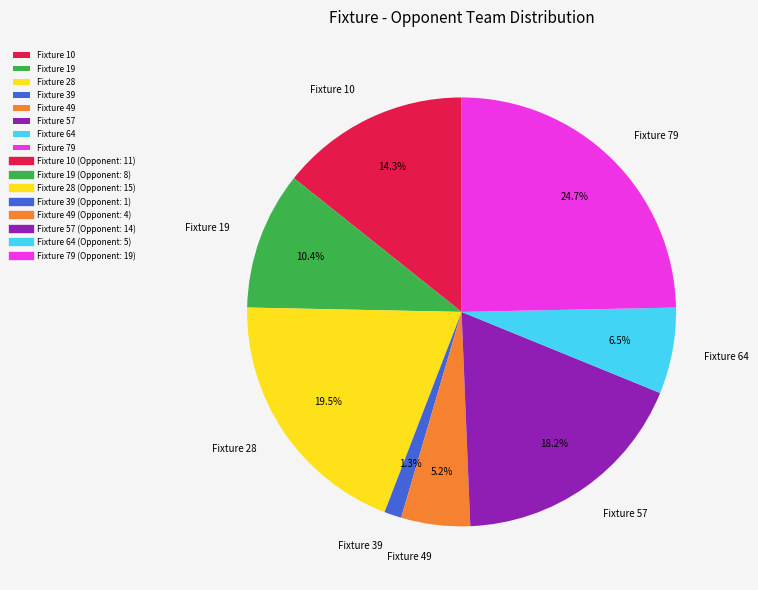

Does Fixture 10 represent more than half of the total?

No